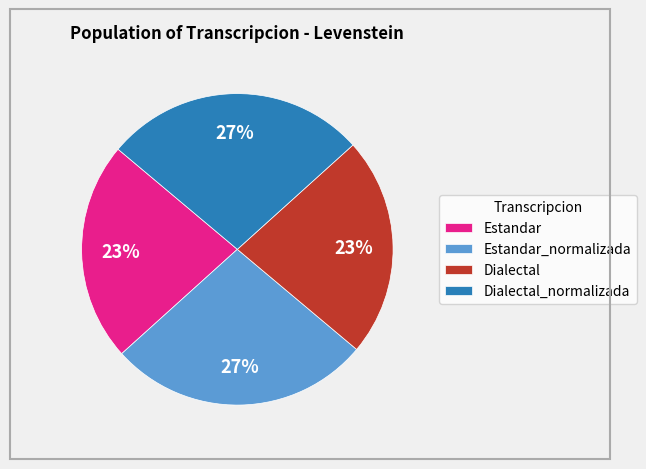

Between Dialectal and Dialectal_normalizada, which is larger?

Dialectal_normalizada